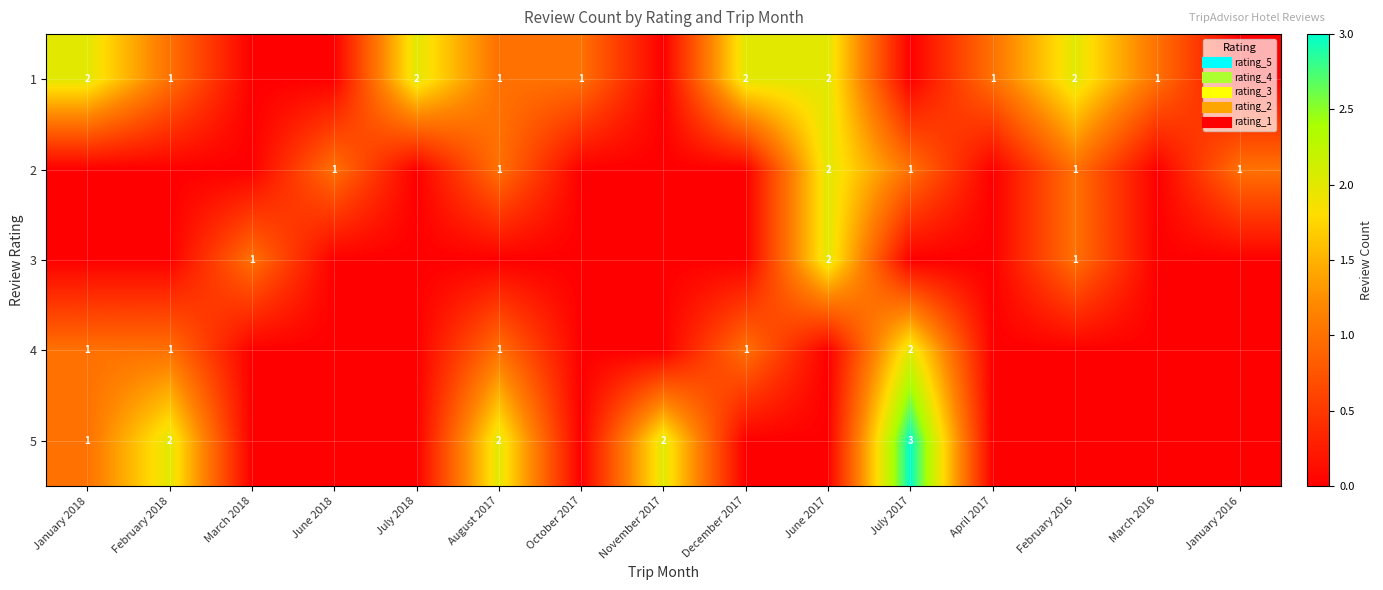

How many data points in 3 are above 0?

3